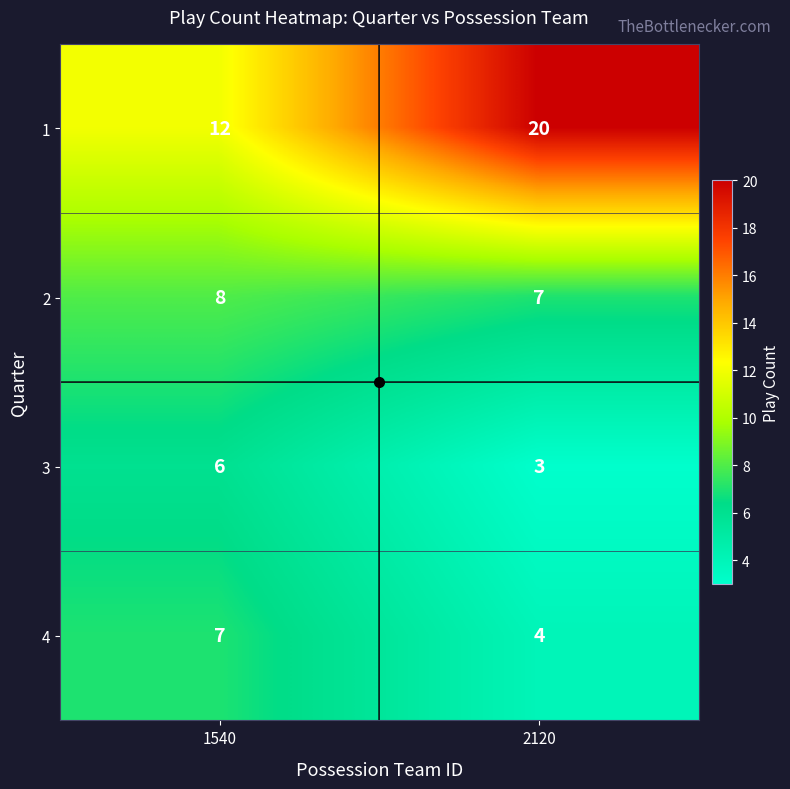

Is it true that 1 equals 12 at 1540?

True